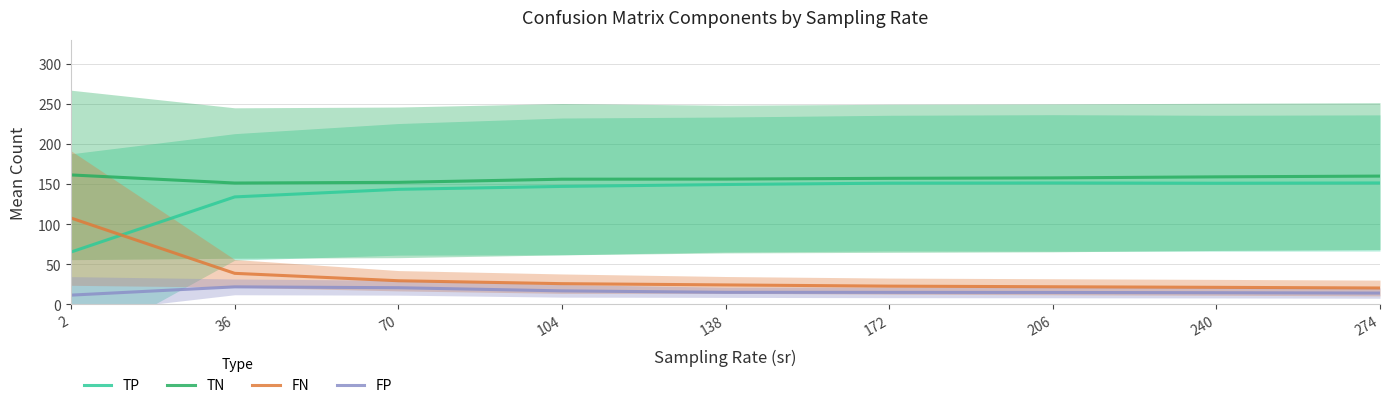

What is the highest value of the TN series?

161.4